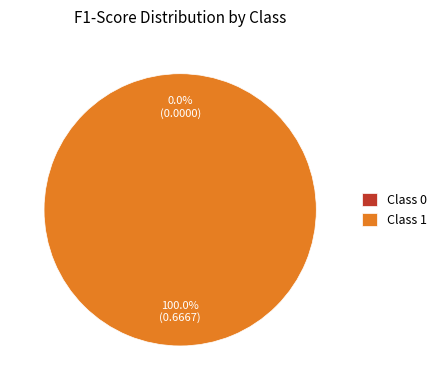

The 1 slice represents 99% of the pie. True or false?

False